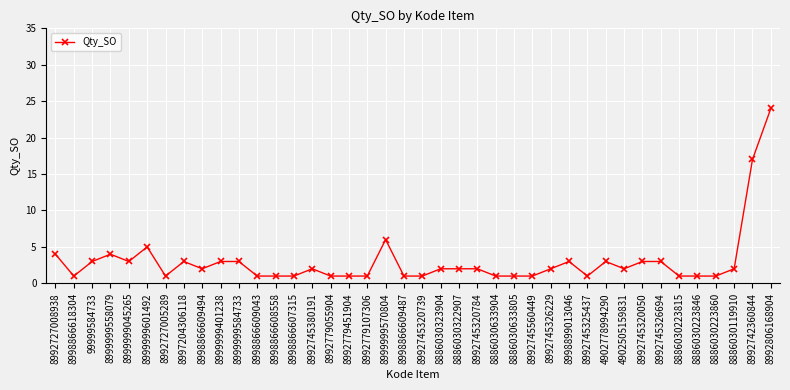

What is the label of the 37th point from the right?

8999999558079